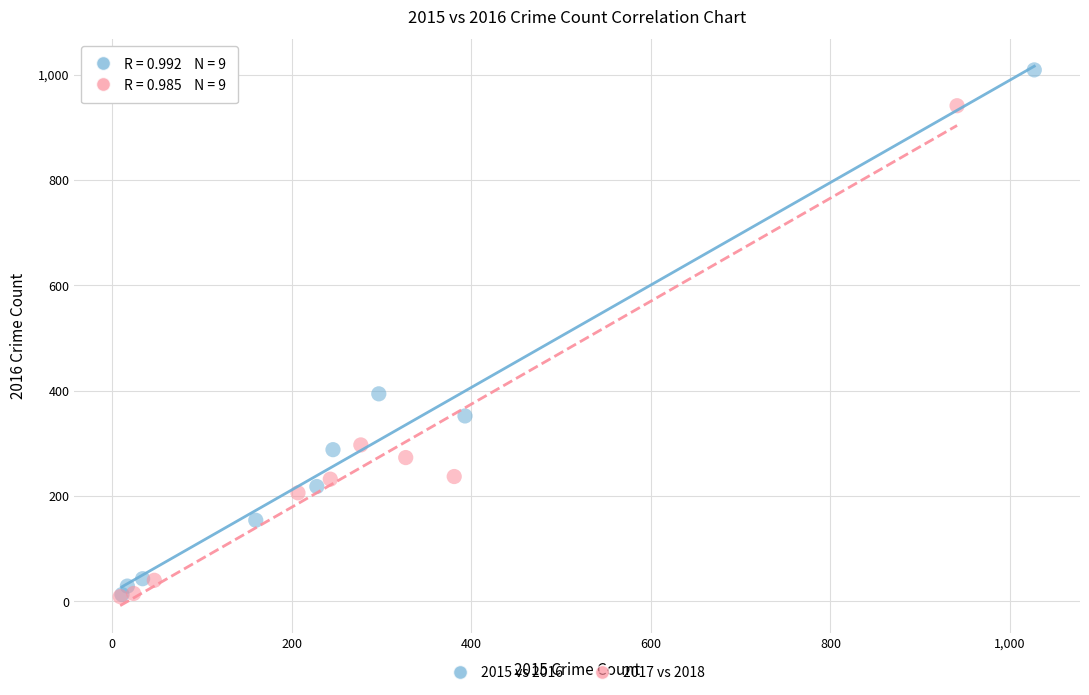

Which series has the widest spread of Y values?

2015 vs 2016